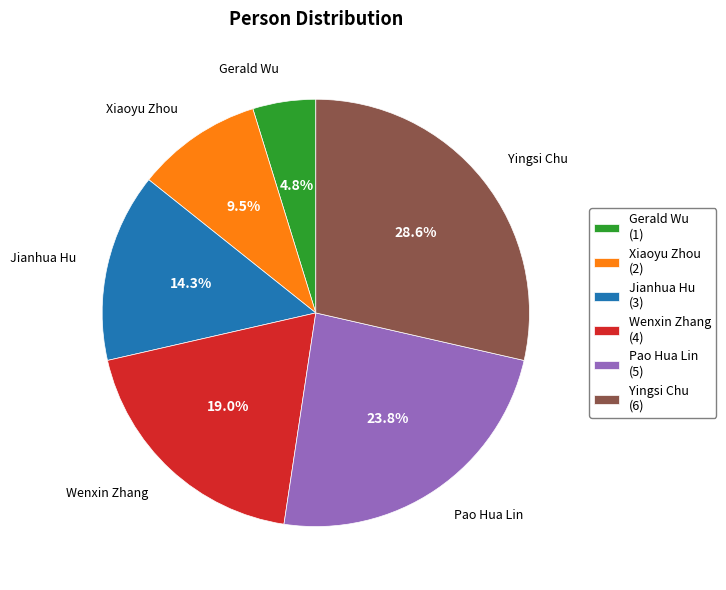

What percentage do Pao Hua Lin and Jianhua Hu together represent?

38.1%